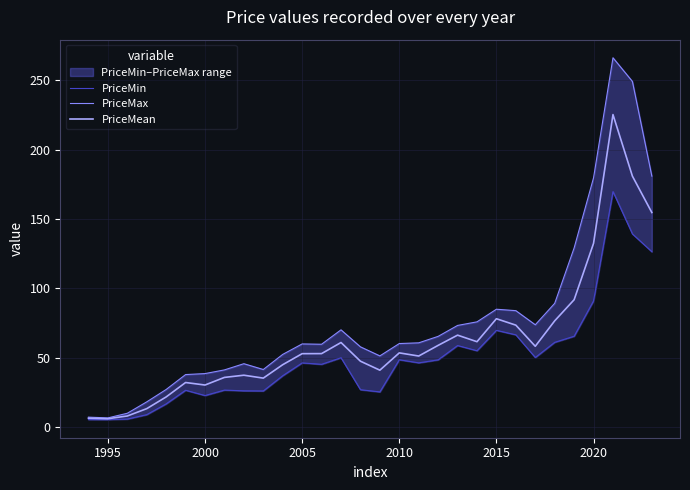

At how many categories does at least one series exceed 195?

2